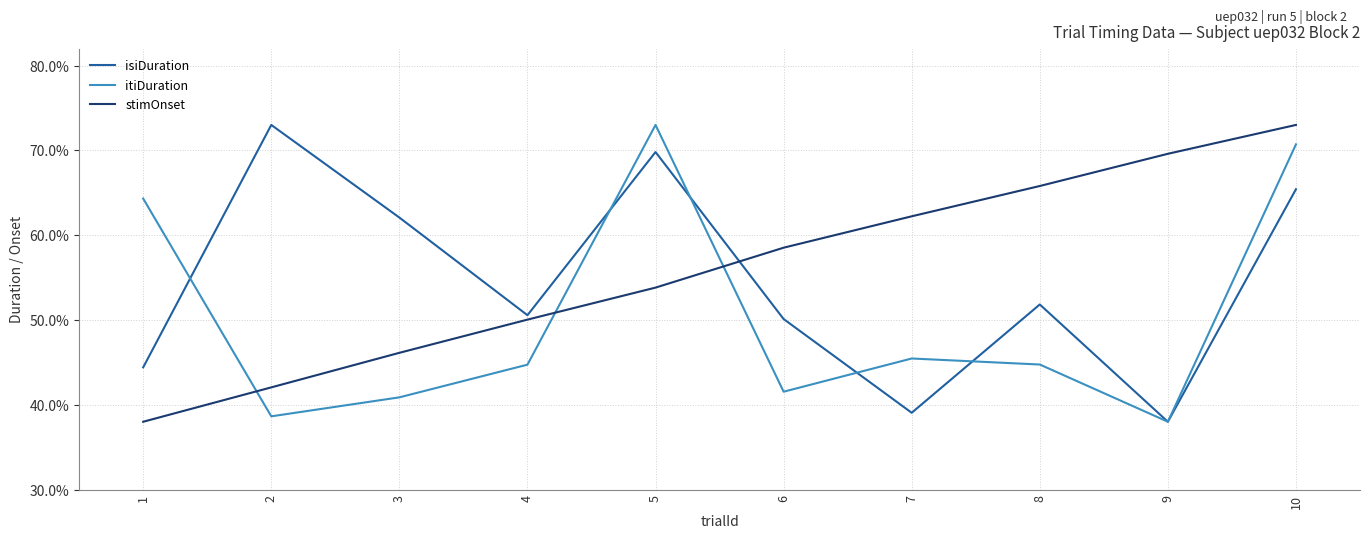

Is the value of stimOnset at 3 greater than the value of itiDuration at 5?

No